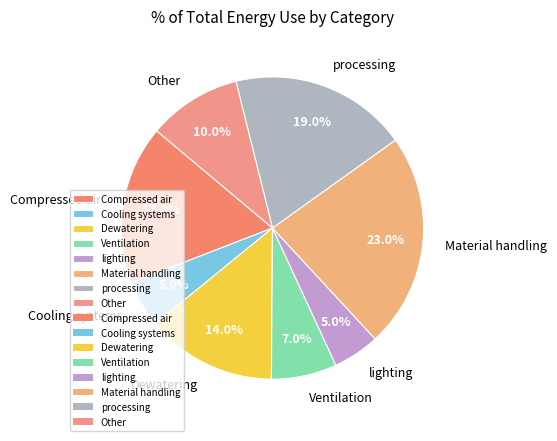

Is there a majority slice in this chart?

No